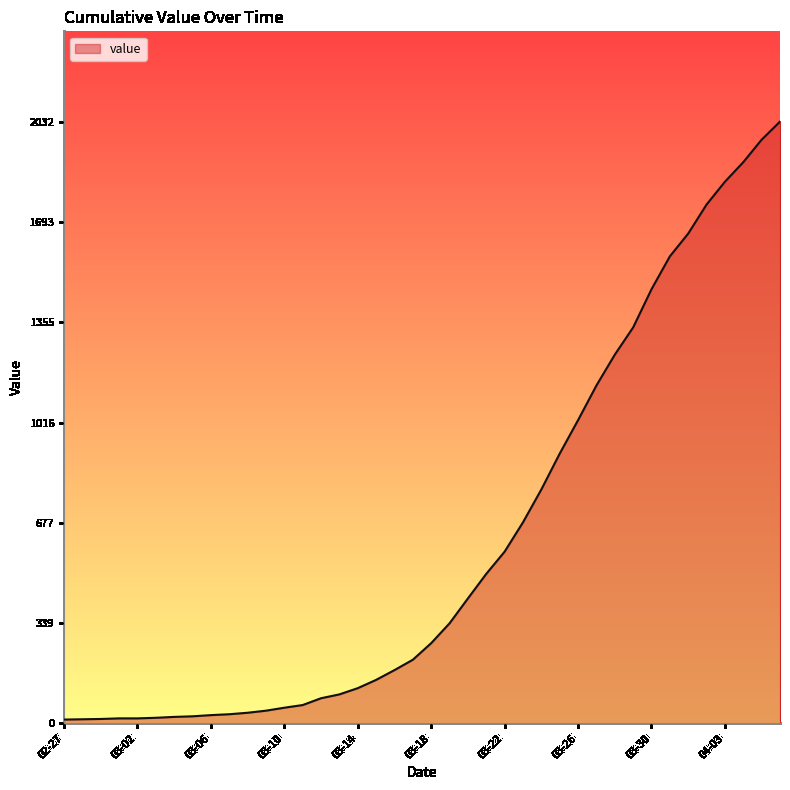

What is the difference between the maximum and minimum values?

2019